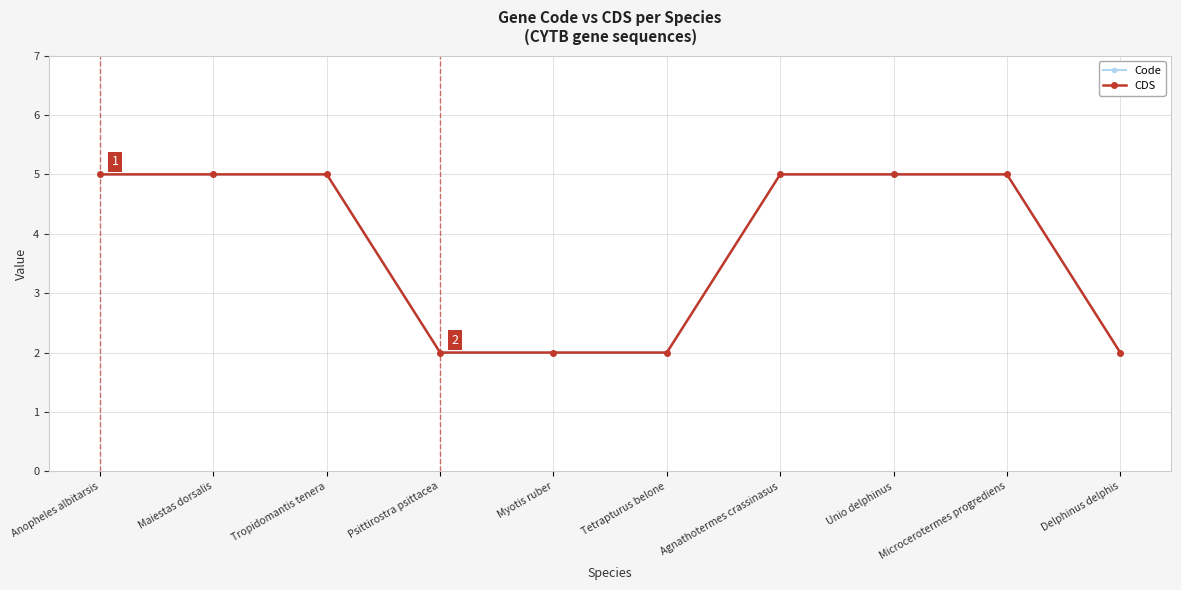

Does the chart have visible grid lines?

Yes